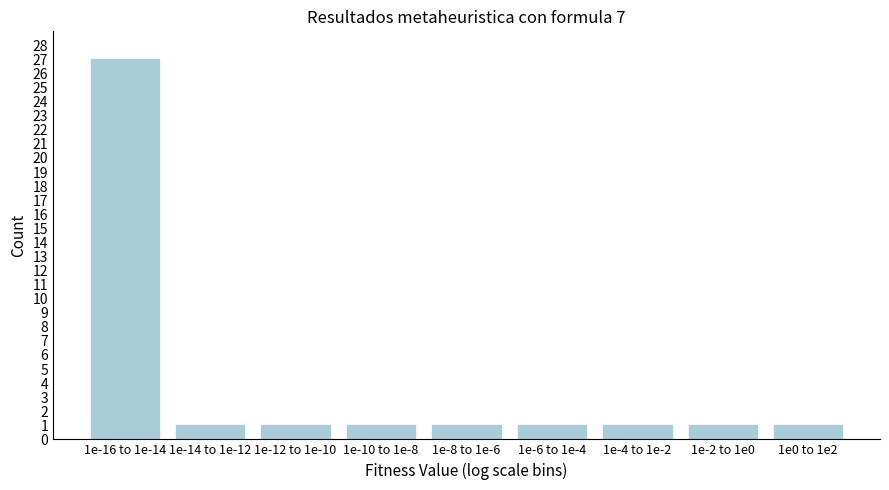

Reading left to right, transcribe all the data shown in this chart.

27	1	1	1	1	1	1	1	1